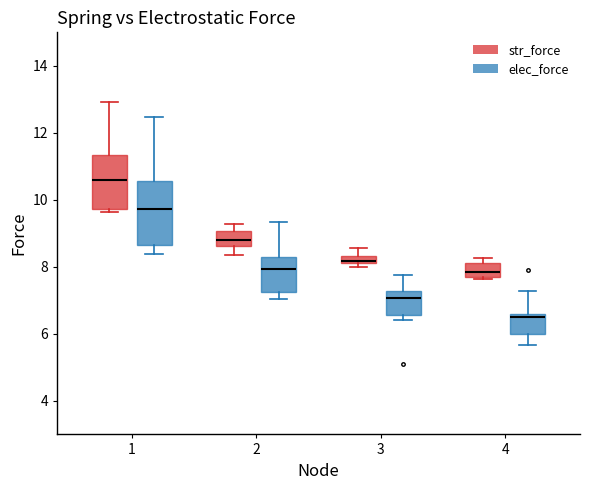

Which box has the lowest median line?

4 (elec_force)